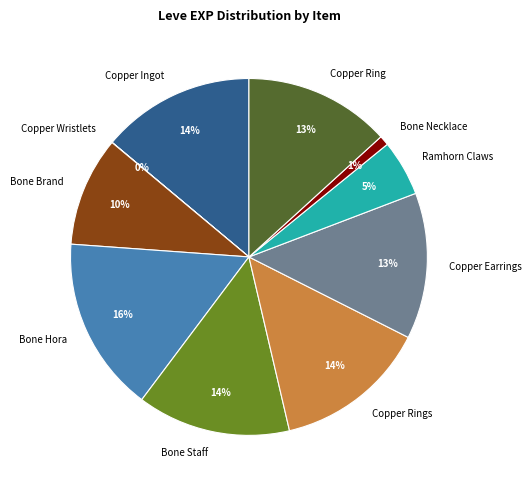

Approximately how many times larger is the value at Ramhorn Claws compared to Copper Ingot?

0.4